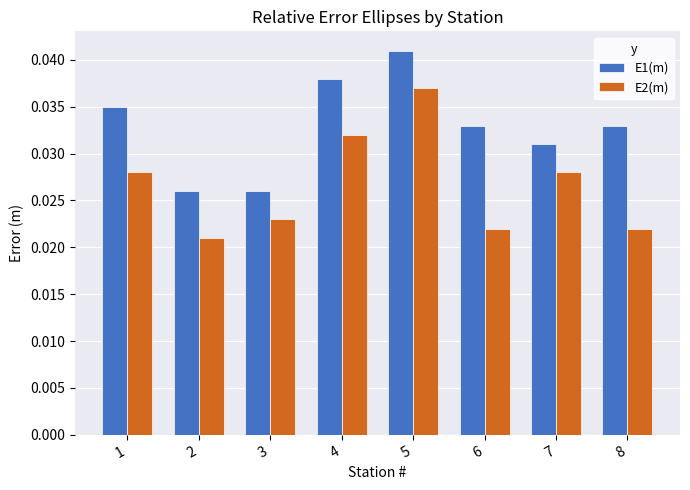

Rank the series at 2 from lowest to highest value.

E2(m), E1(m)